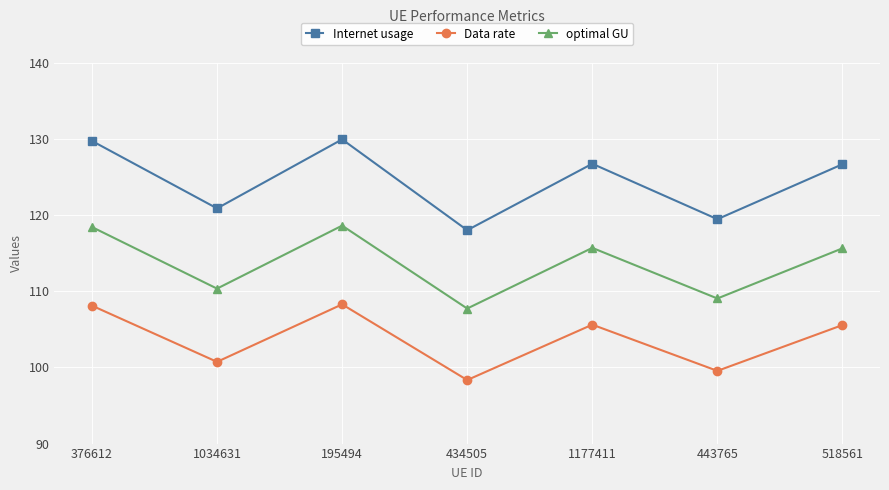

At which label is Internet usage closest to 123?

1034631